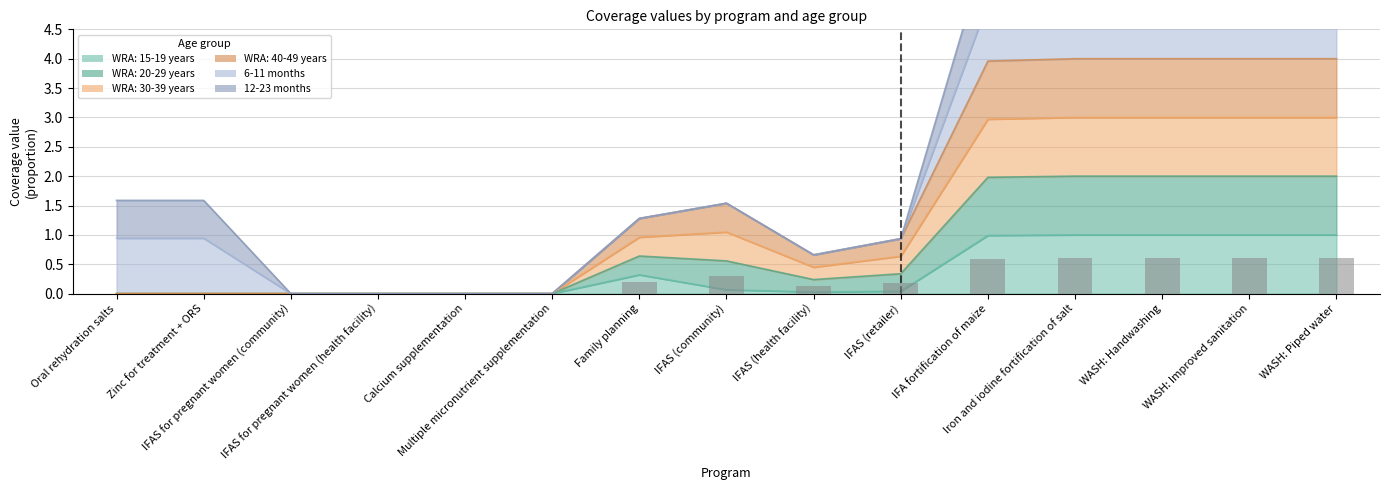

What is the highest value of the WRA: 15-19 years series?

1.0